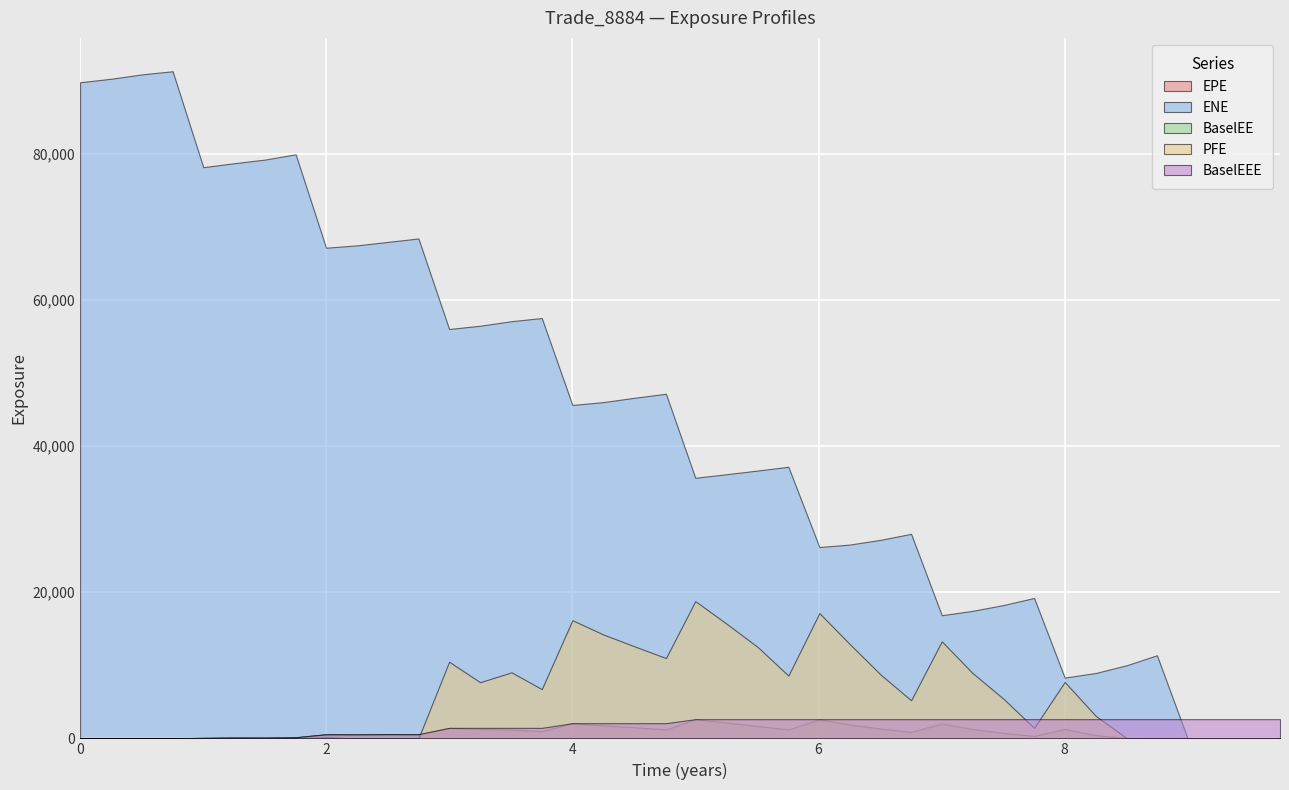

What is the difference between the maximum and minimum values in the BaselEE series?

2626.3